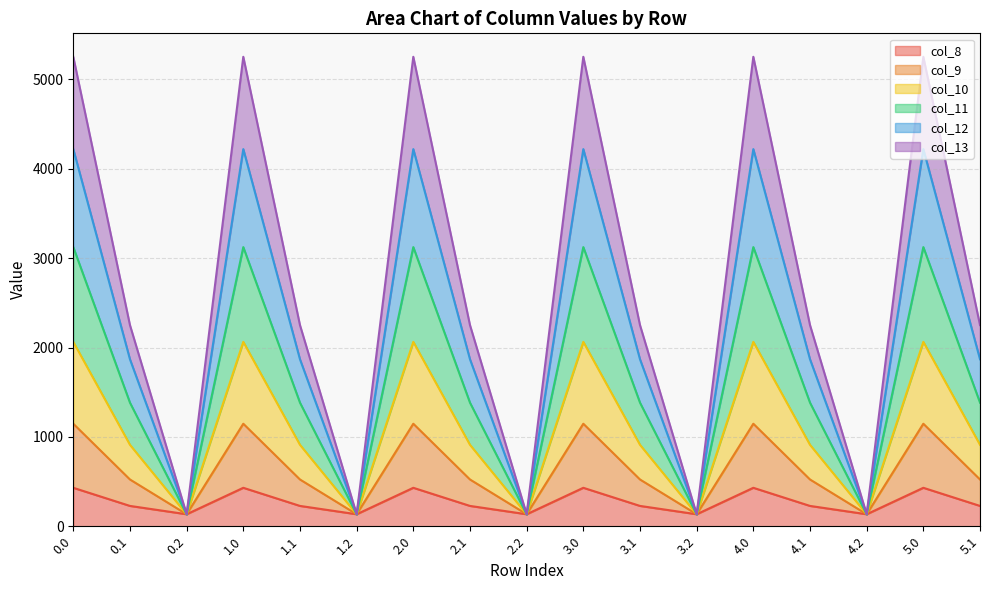

Does the chart have visible grid lines?

Yes